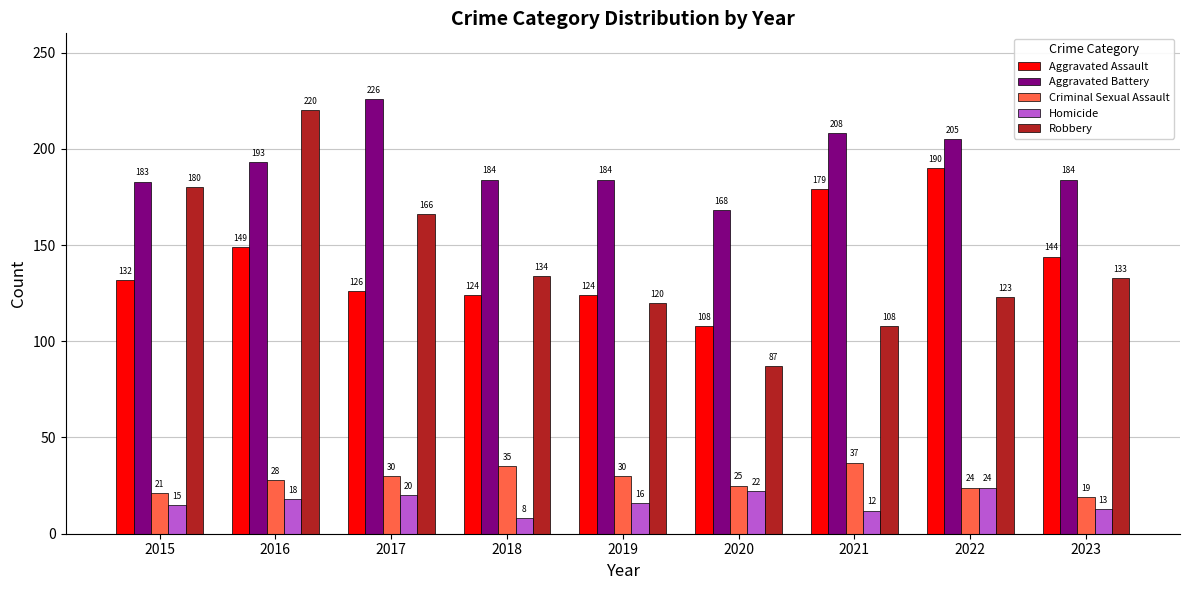

Rank the categories by Homicide value from highest to lowest.

2022, 2020, 2017, 2016, 2019, 2015, 2023, 2021, 2018